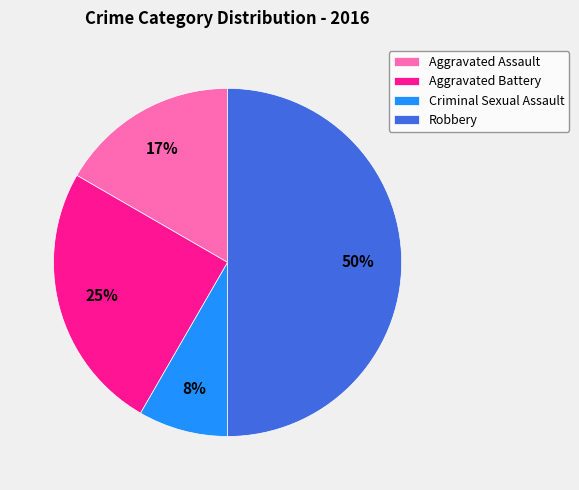

To the nearest percent, what is the combined percentage of Robbery and Aggravated Assault?

67%